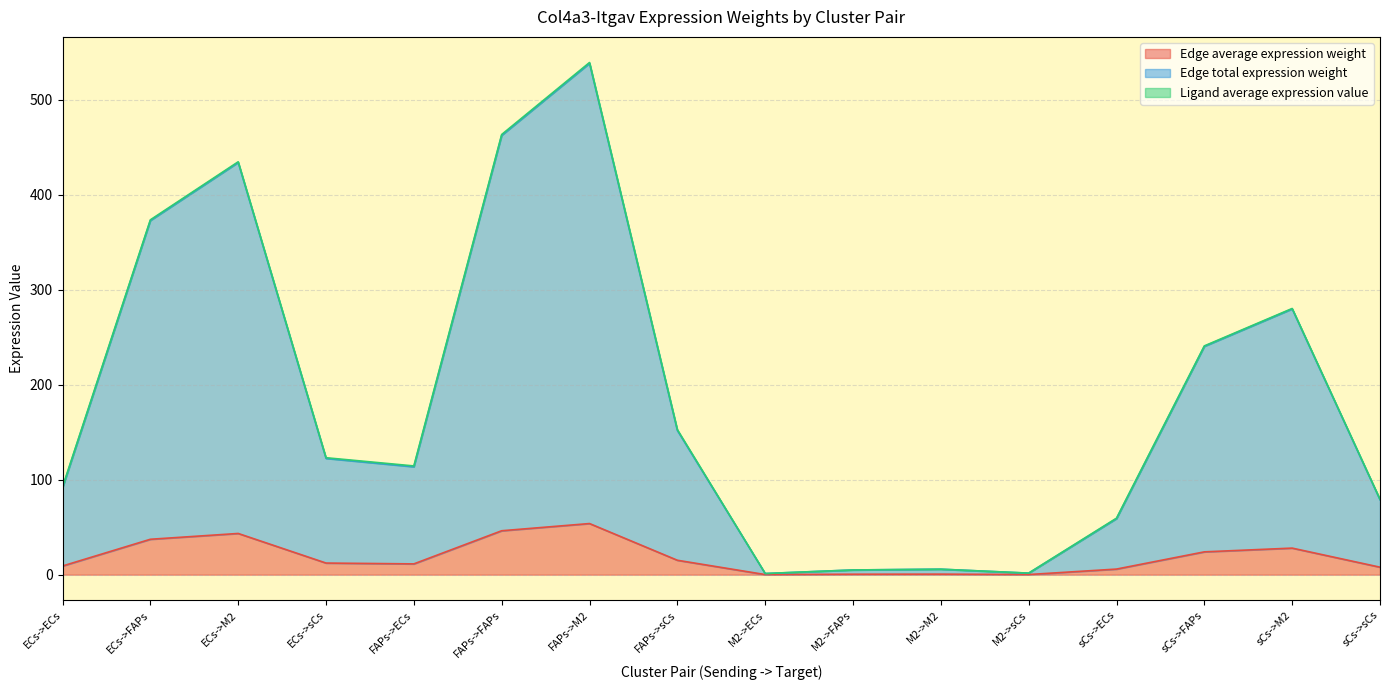

Reading left to right, transcribe all the data shown in this chart.

Edge average expression weight: 9.2	37.3	43.4	12.2	11.4	46.2	53.8	15.2	0.1	0.5	0.6	0.2	5.9	24.0	28.0	7.9
Edge total expression weight: 91.6	372.8	433.9	122.4	113.6	462.4	538.2	151.8	1.2	5.0	5.8	1.6	59.0	240.3	279.7	78.9